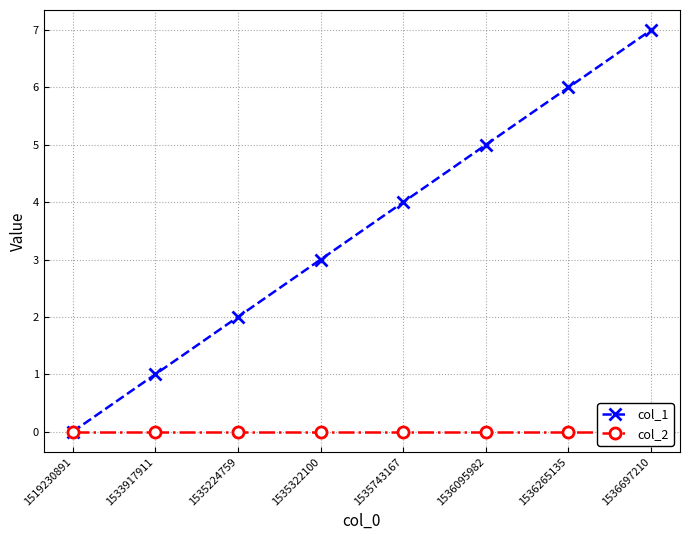

What is the sum of all col_1 values?

28